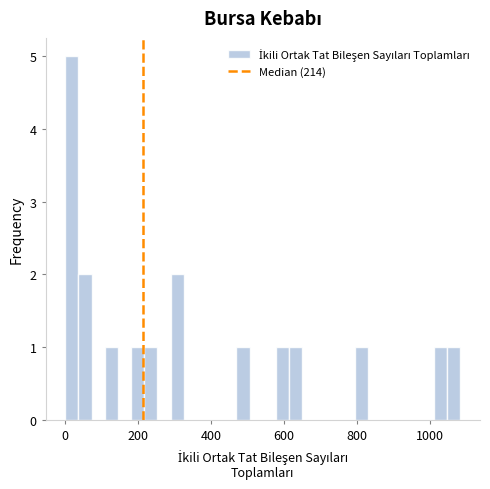

Read against the x-axis, roughly where is the centre of the tallest bar?

20